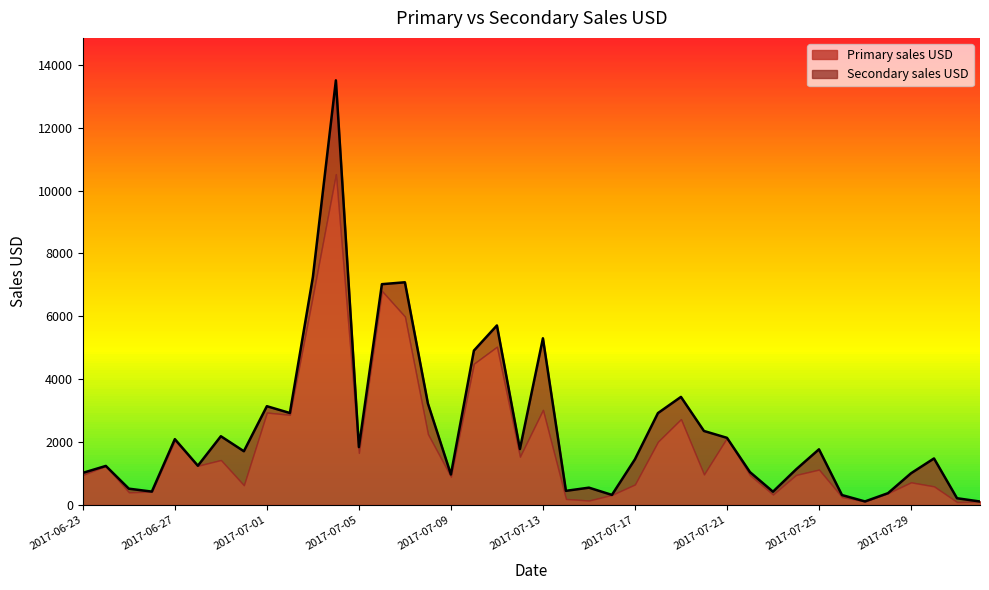

How many interior local valleys (lower than both neighbors) does the data have?

11